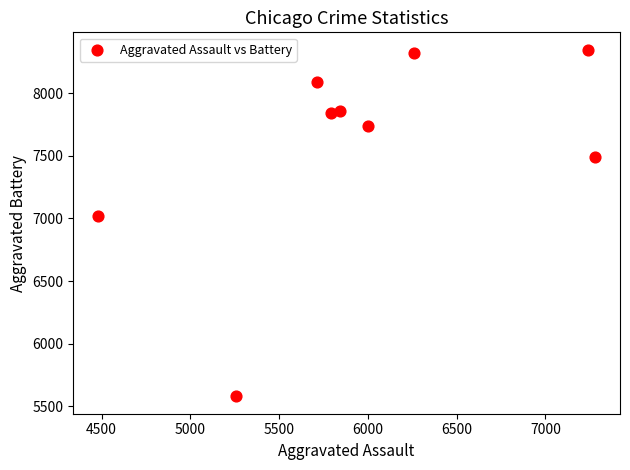

What is the average X value?

5985